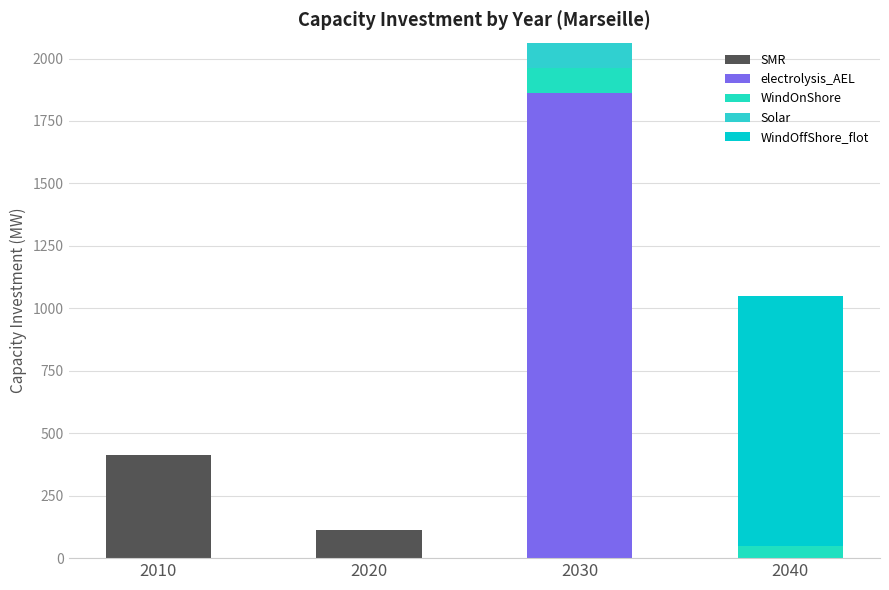

What is the difference between the maximum and minimum values in the Solar series?

100.0